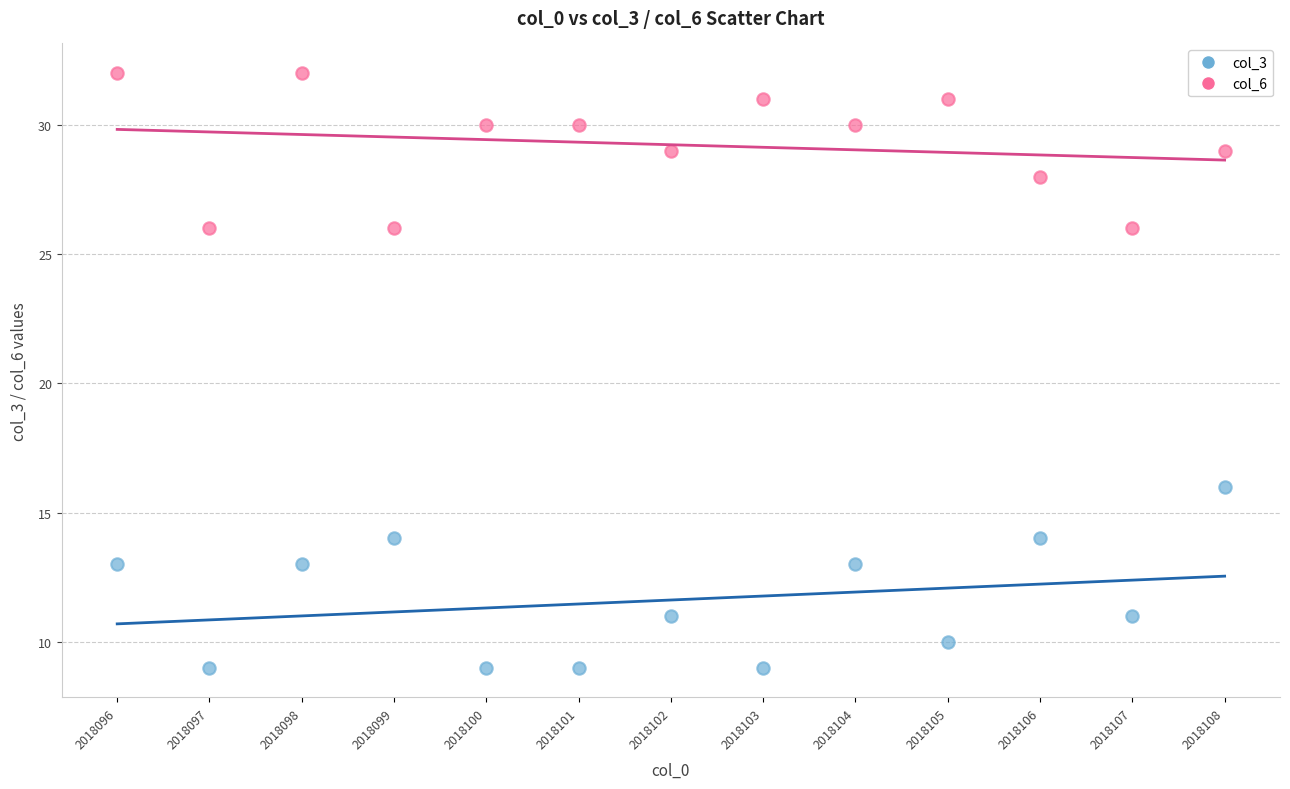

Across all series, what Y value is closest to 20?

16